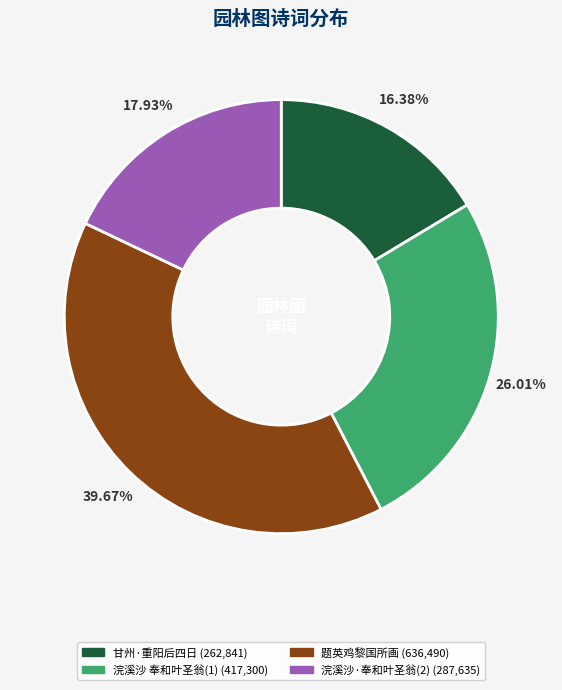

Is there any slice that represents more than half of the pie?

No